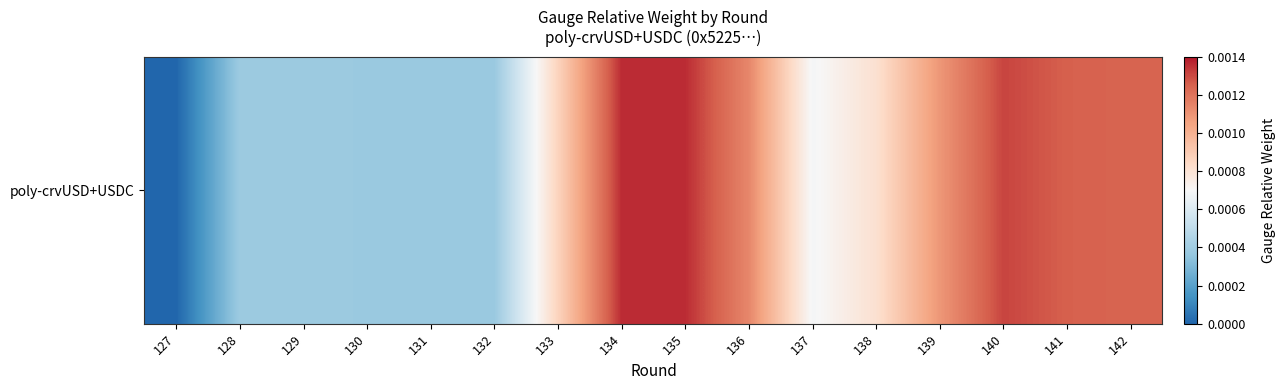

Rank the categories by value from highest to lowest.

135, 134, 140, 141, 142, 136, 139, 133, 138, 137, 128, 129, 131, 130, 132, 127